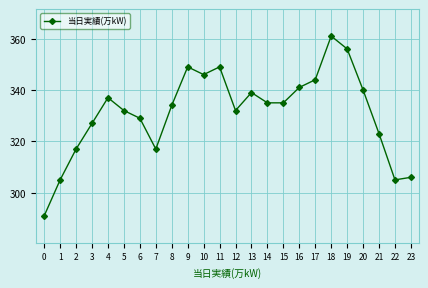

At which label does the data first exceed 335?

4